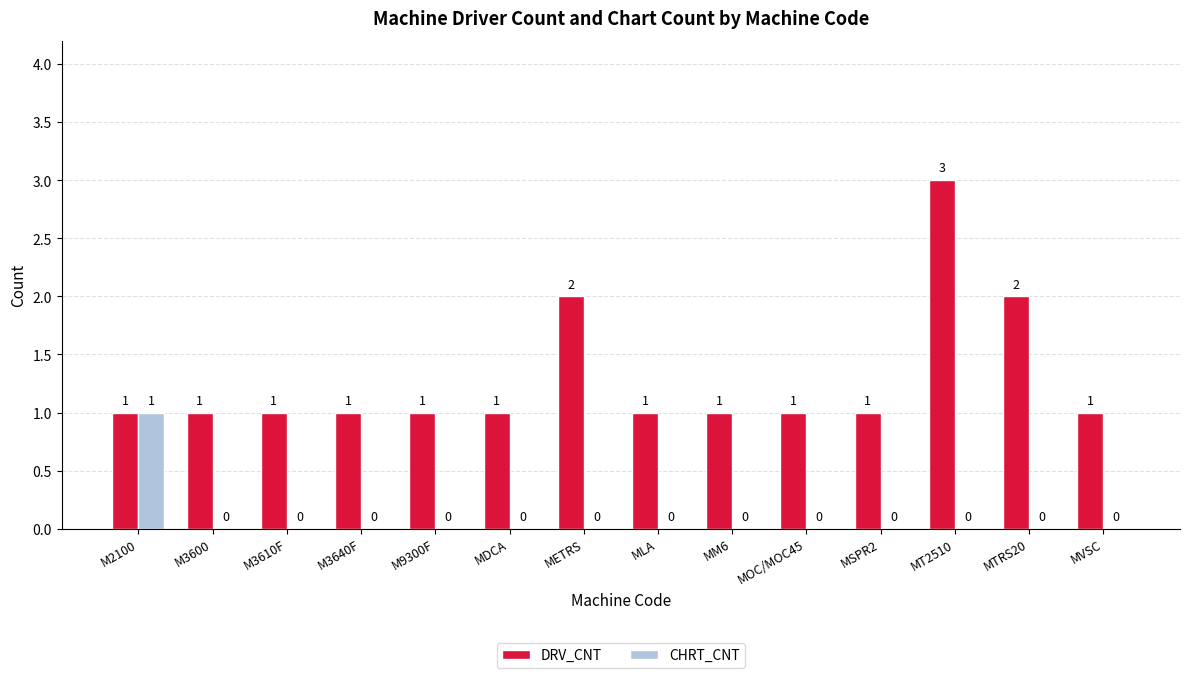

Reading left to right, list all the values displayed in this chart.

DRV_CNT: M2100=1	M3600=1	M3610F=1	M3640F=1	M9300F=1	MDCA=1	METRS=2	MLA=1	MM6=1	MOC/MOC45=1	MSPR2=1	MT2510=3	MTRS20=2	MVSC=1
CHRT_CNT: M2100=1	M3600=0	M3610F=0	M3640F=0	M9300F=0	MDCA=0	METRS=0	MLA=0	MM6=0	MOC/MOC45=0	MSPR2=0	MT2510=0	MTRS20=0	MVSC=0